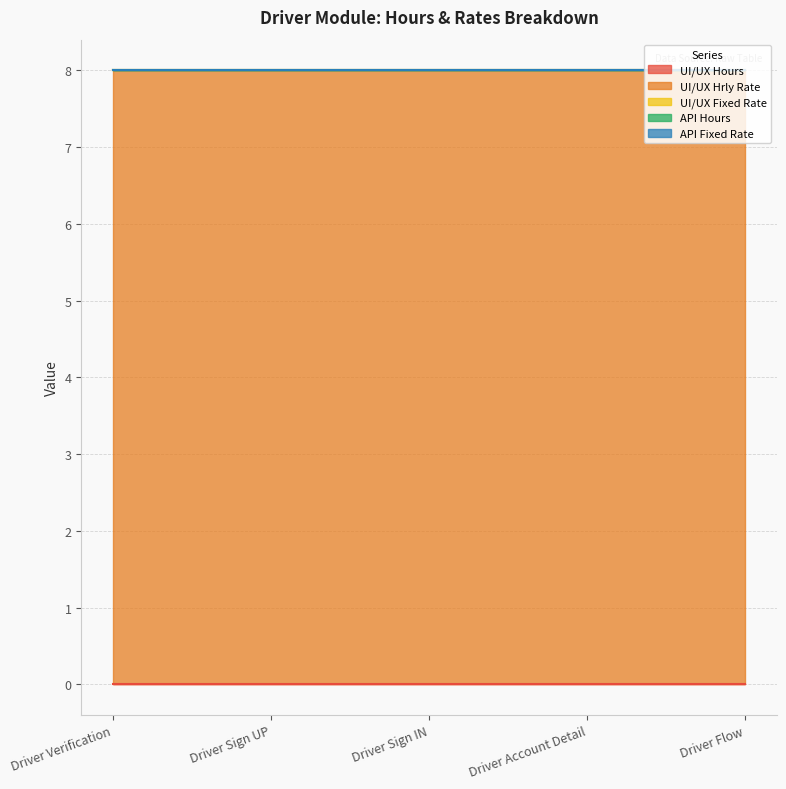

What is the label of the 1st point from the left?

Driver Verification